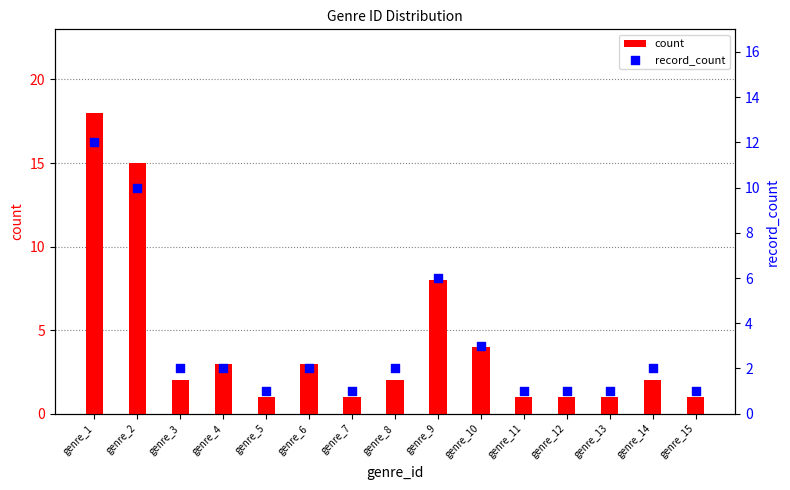

Which series reaches the maximum Y coordinate?

count